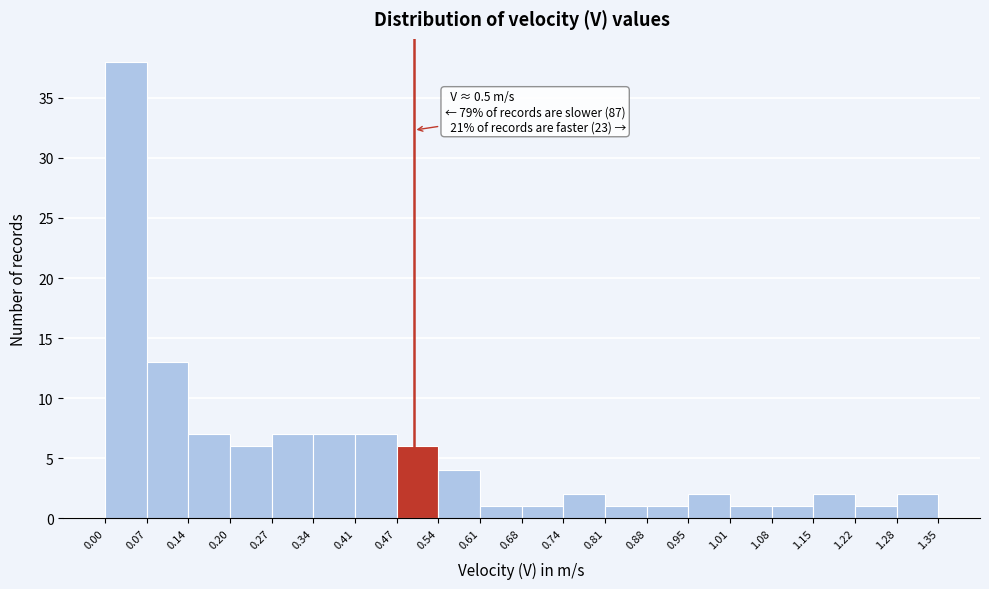

Over which range of the x-axis is the bar tallest?

0.00 to 0.07